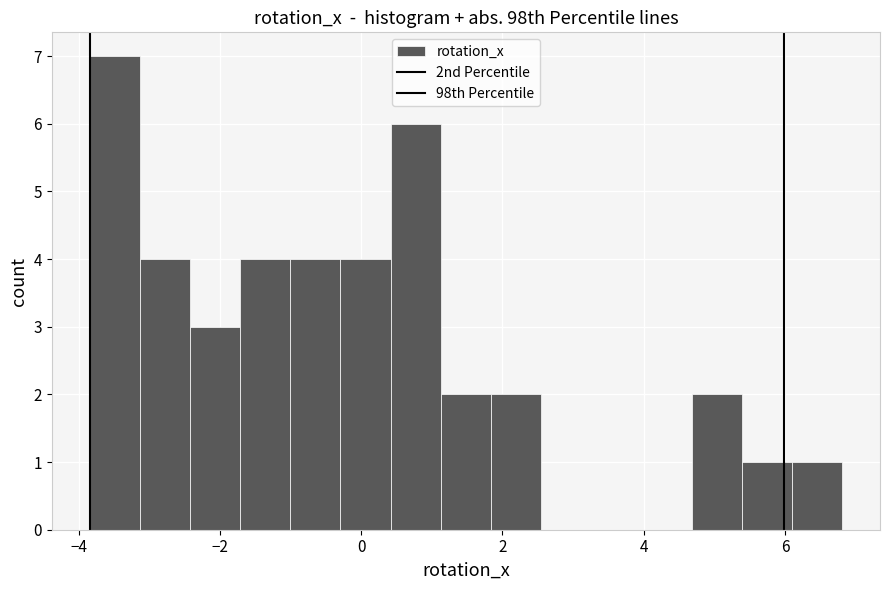

Around what value on the x-axis is the tallest bar? Give the approximate position of its centre, as read against the axis.

-3.4